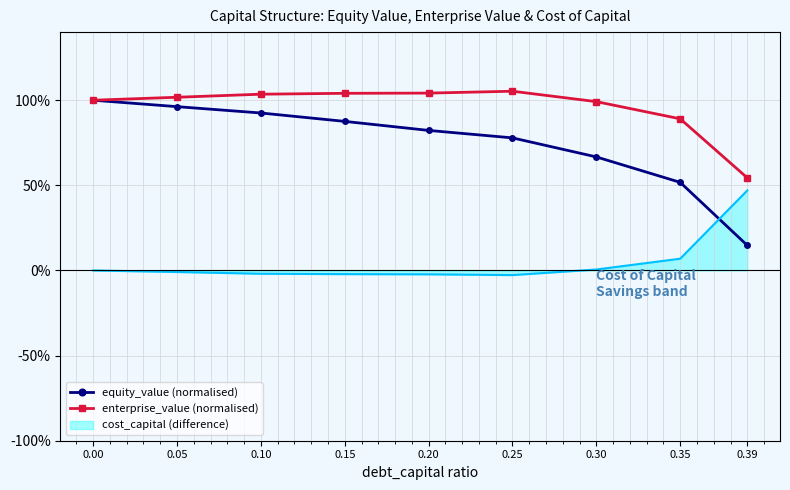

What is the value of the equity_value (normalised) point at the 5th from the left?

0.8